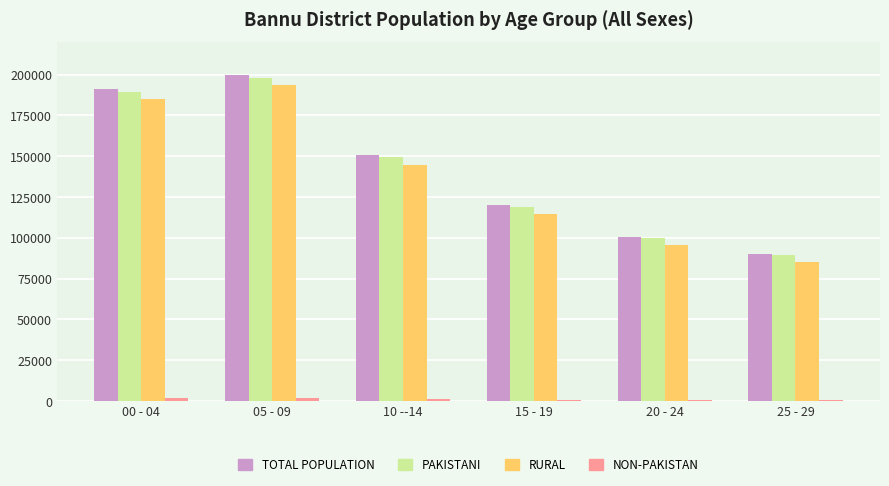

What is the highest value of the PAKISTANI series?

198075